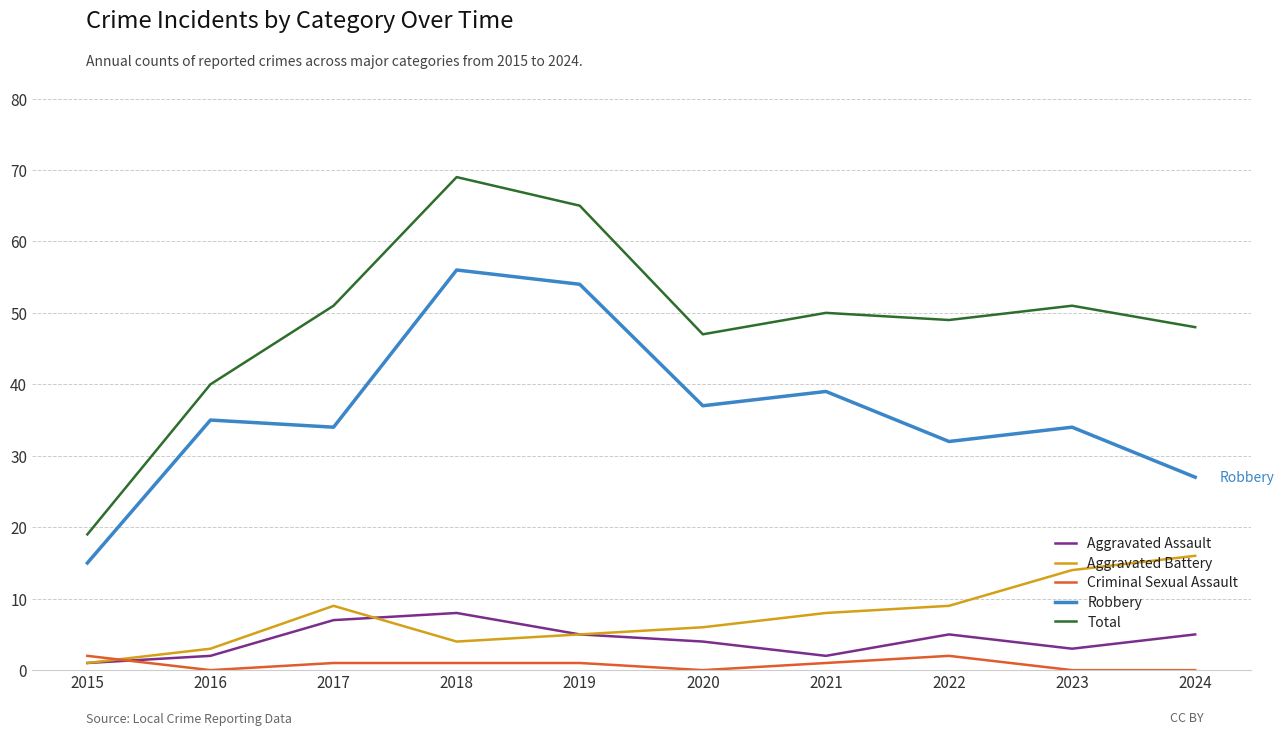

Reading left to right, transcribe all the data shown in this chart.

Aggravated Assault: 2015=1	2016=2	2017=7	2018=8	2019=5	2020=4	2021=2	2022=5	2023=3	2024=5
Aggravated Battery: 2015=1	2016=3	2017=9	2018=4	2019=5	2020=6	2021=8	2022=9	2023=14	2024=16
Criminal Sexual Assault: 2015=2	2016=0	2017=1	2018=1	2019=1	2020=0	2021=1	2022=2	2023=0	2024=0
Robbery: 2015=15	2016=35	2017=34	2018=56	2019=54	2020=37	2021=39	2022=32	2023=34	2024=27
Total: 2015=19	2016=40	2017=51	2018=69	2019=65	2020=47	2021=50	2022=49	2023=51	2024=48